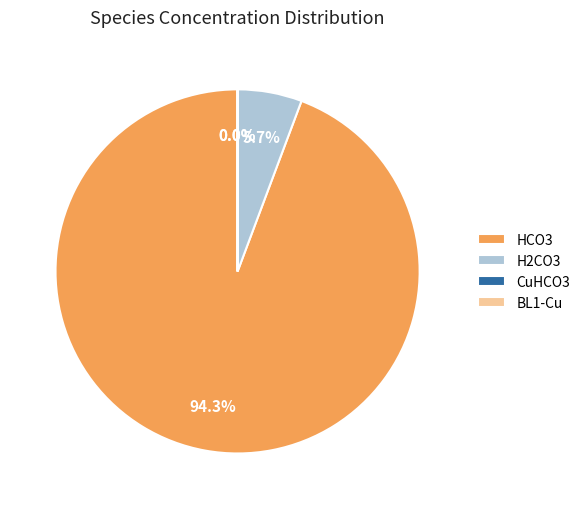

What percentage is the HCO3 slice, to the nearest percent?

94%